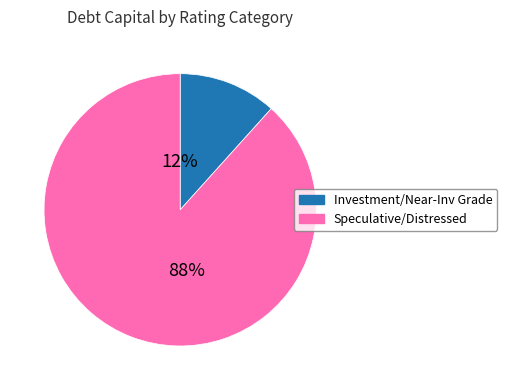

How many segments does this pie chart have?

2